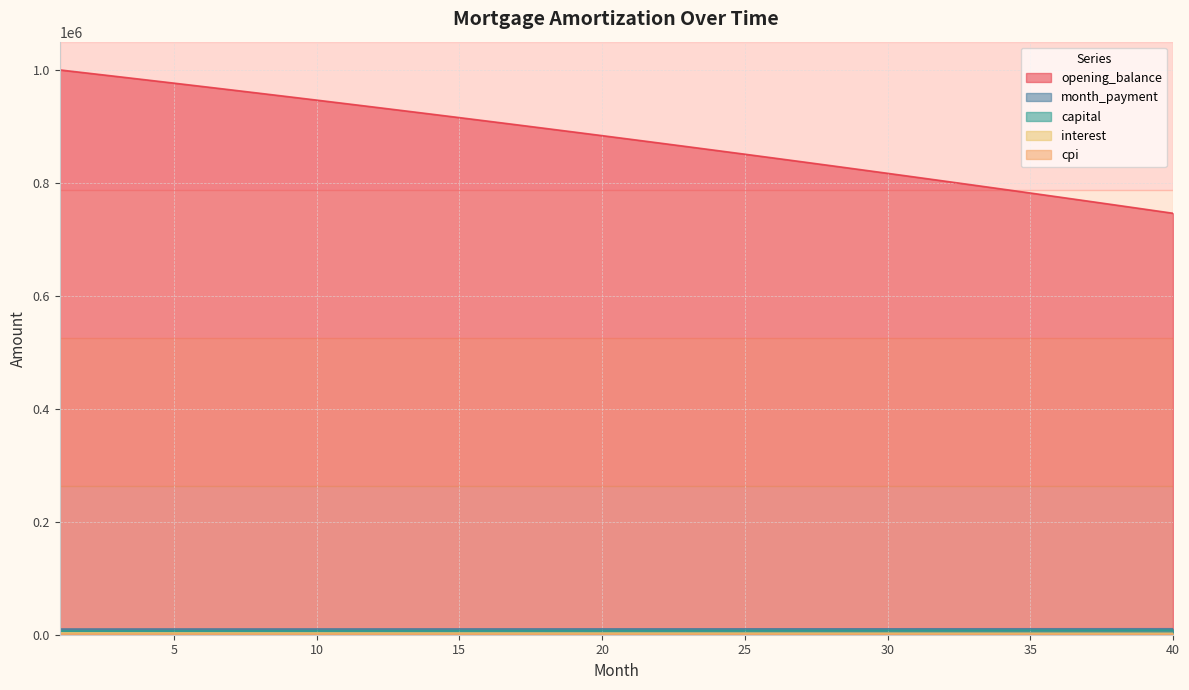

At 22, list the series in order from smallest to largest.

cpi, interest, capital, month_payment, opening_balance